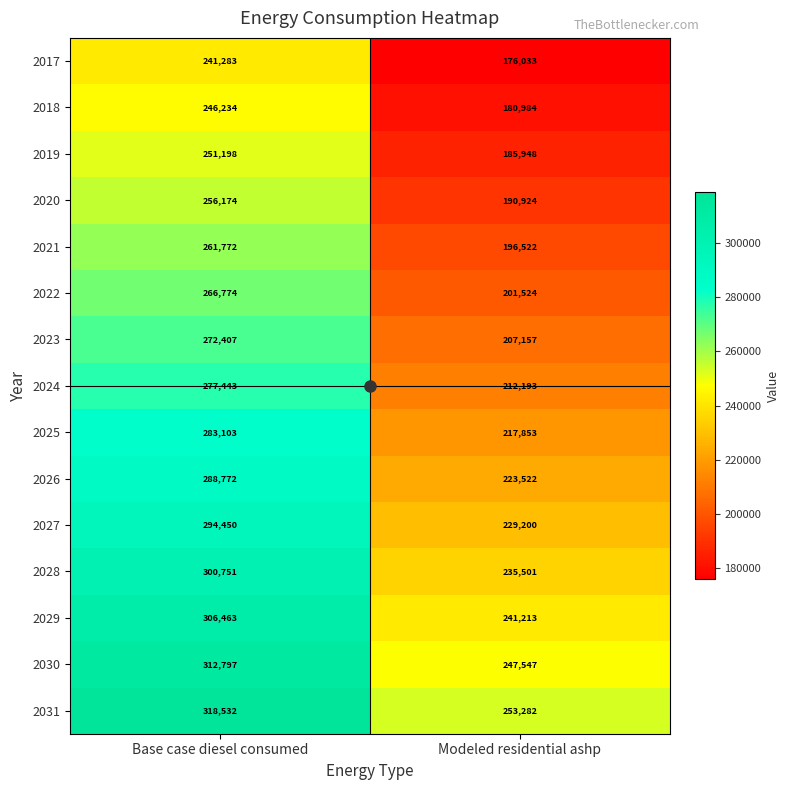

What value does the 2017 series have at Base case diesel consumed?

241283